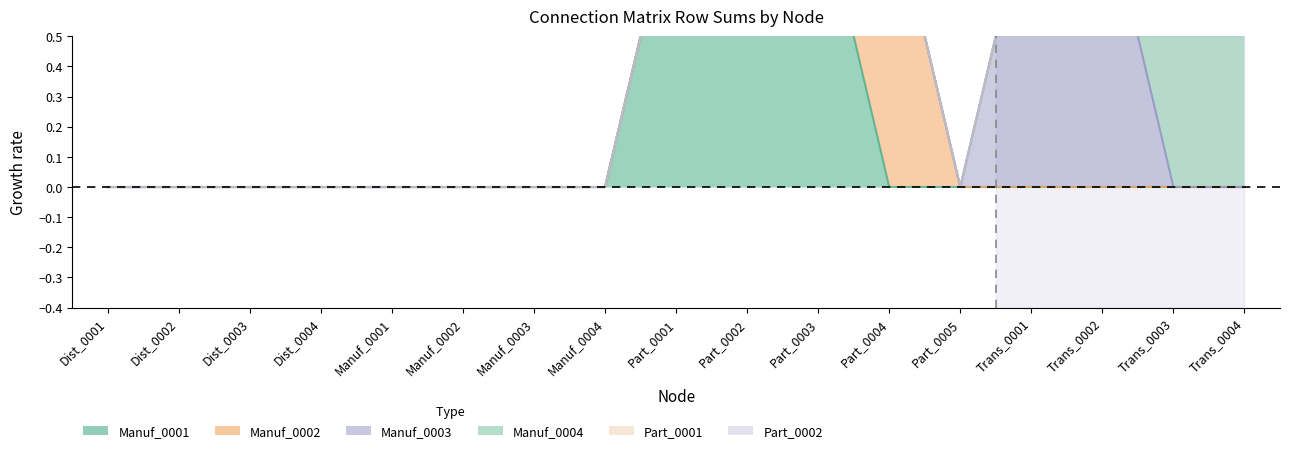

Is the value of Part_0002 at Dist_0004 greater than the value of Part_0001 at Part_0003?

No